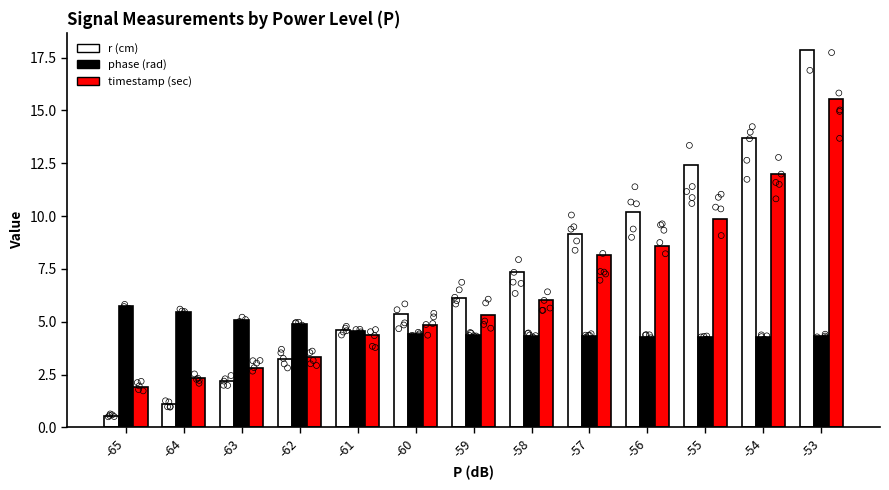

Which series reaches the maximum Y coordinate?

r (cm)